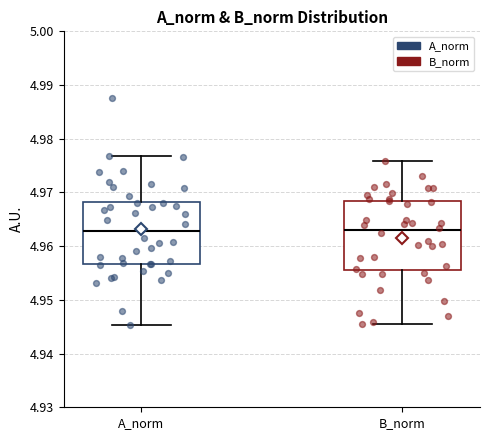

Reading left to right, transcribe this box plot: for each box, give where its median line is, the range the box spans, and where its two whiskers end, as read against the y-axis. The values are not printed on the chart, so give them approximately, as read against the axis.

A_norm: median 4.963, box 4.957 to 4.968, whiskers 4.945 to 4.977
B_norm: median 4.963, box 4.956 to 4.968, whiskers 4.946 to 4.976